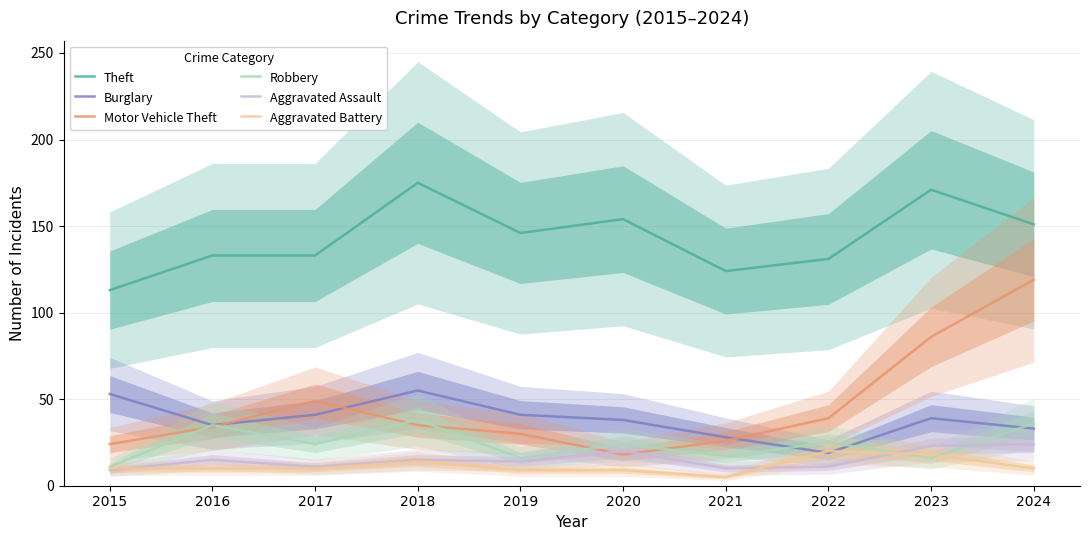

At which label does Motor Vehicle Theft reach its minimum?

2020